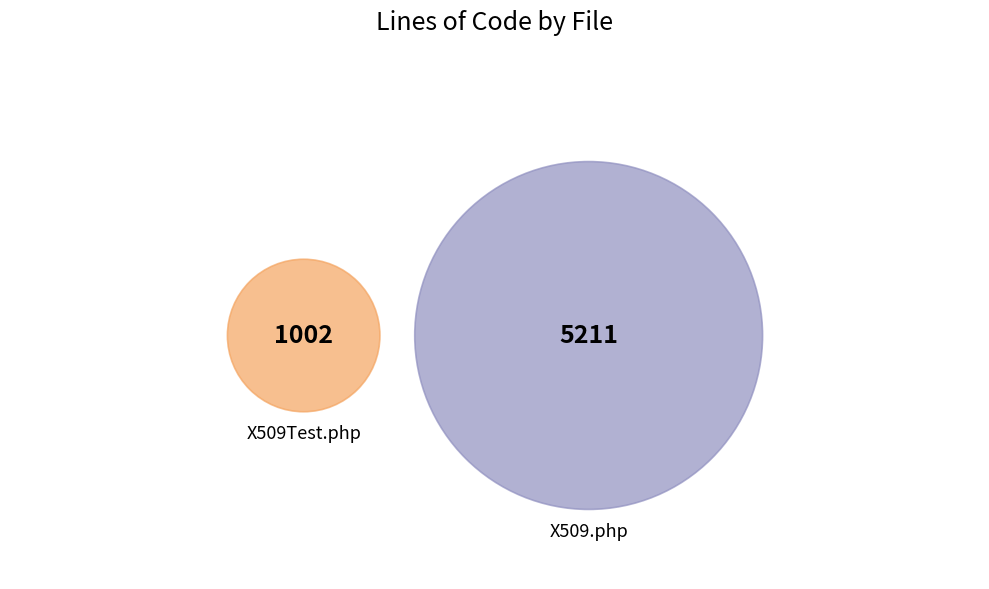

Is it true that X509Test.php is 16% of the pie?

True